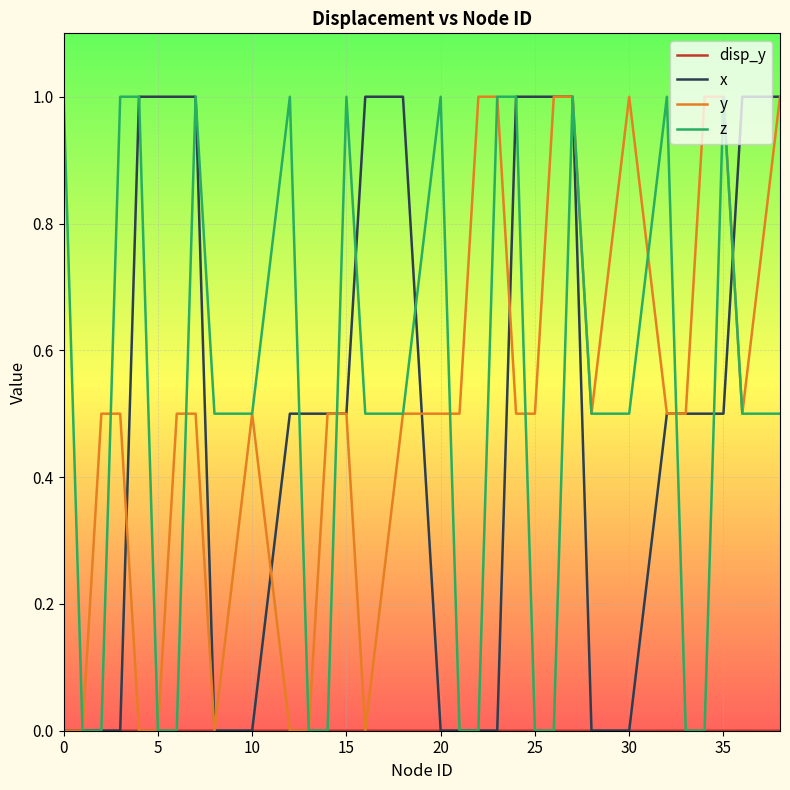

How many categories are shown in the chart?

32